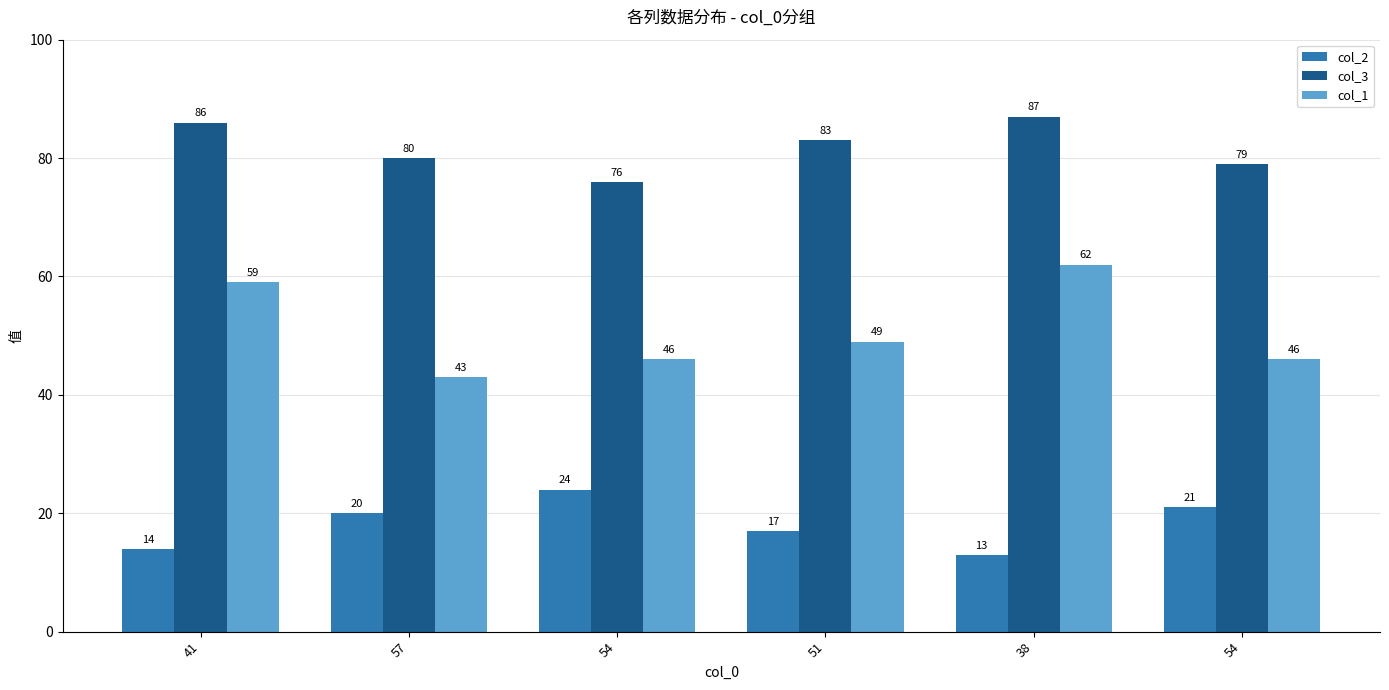

What are all the series names shown in the legend?

col_2, col_3, col_1